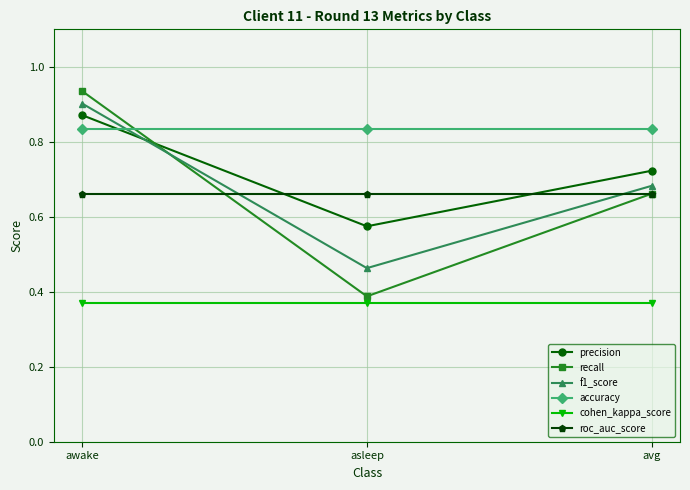

What is the total value across all series at awake?

4.6